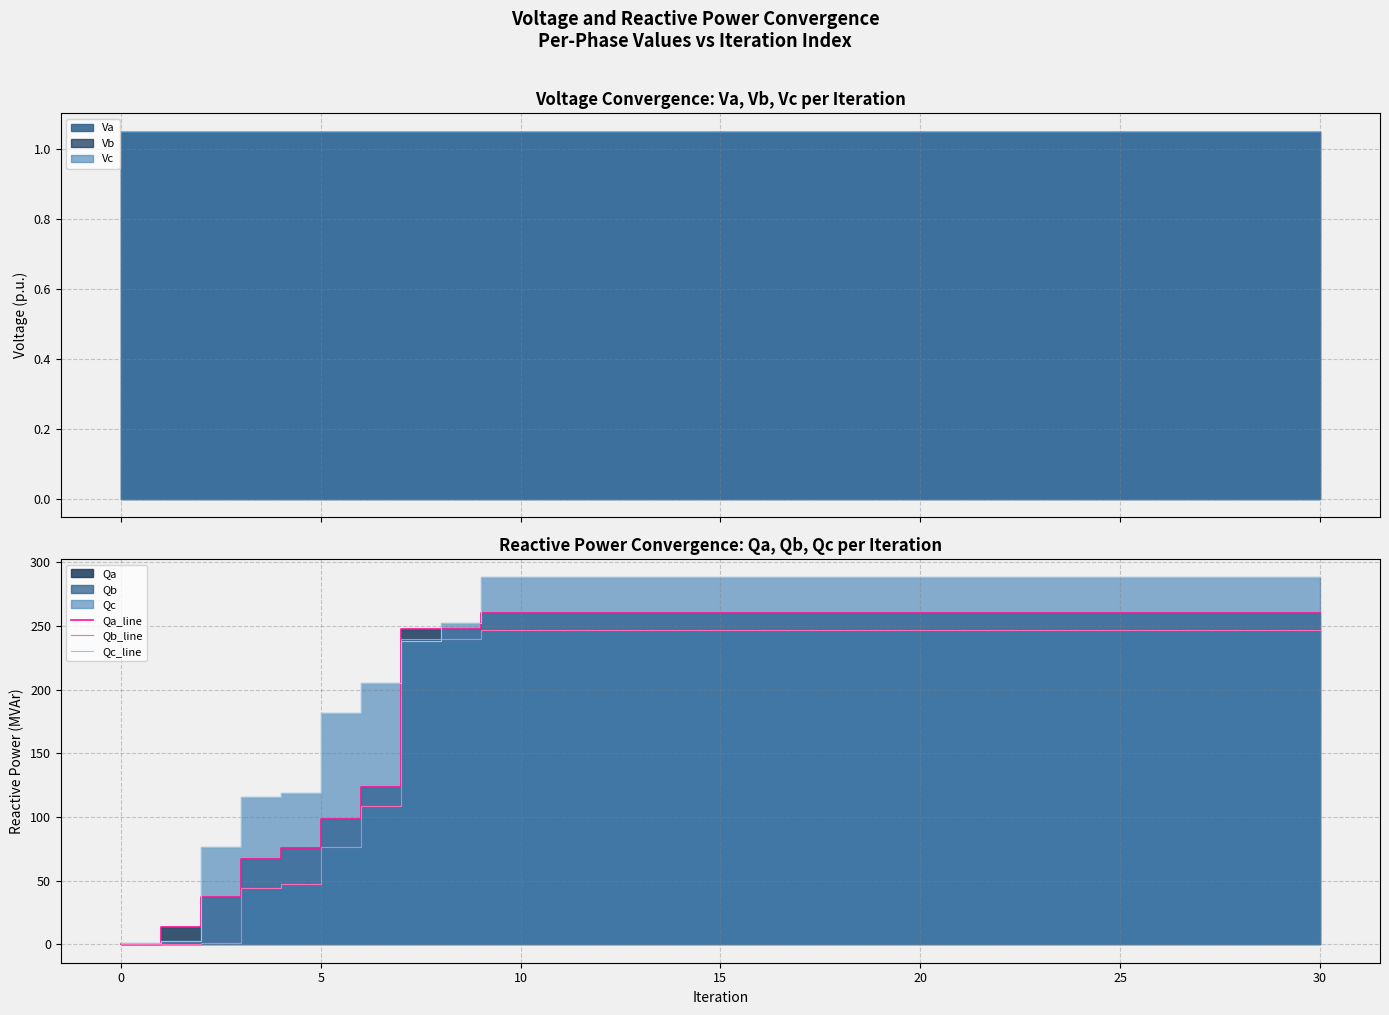

Rank the series by their maximum value, from lowest to highest.

Qb_line, Qa_line, Qc_line